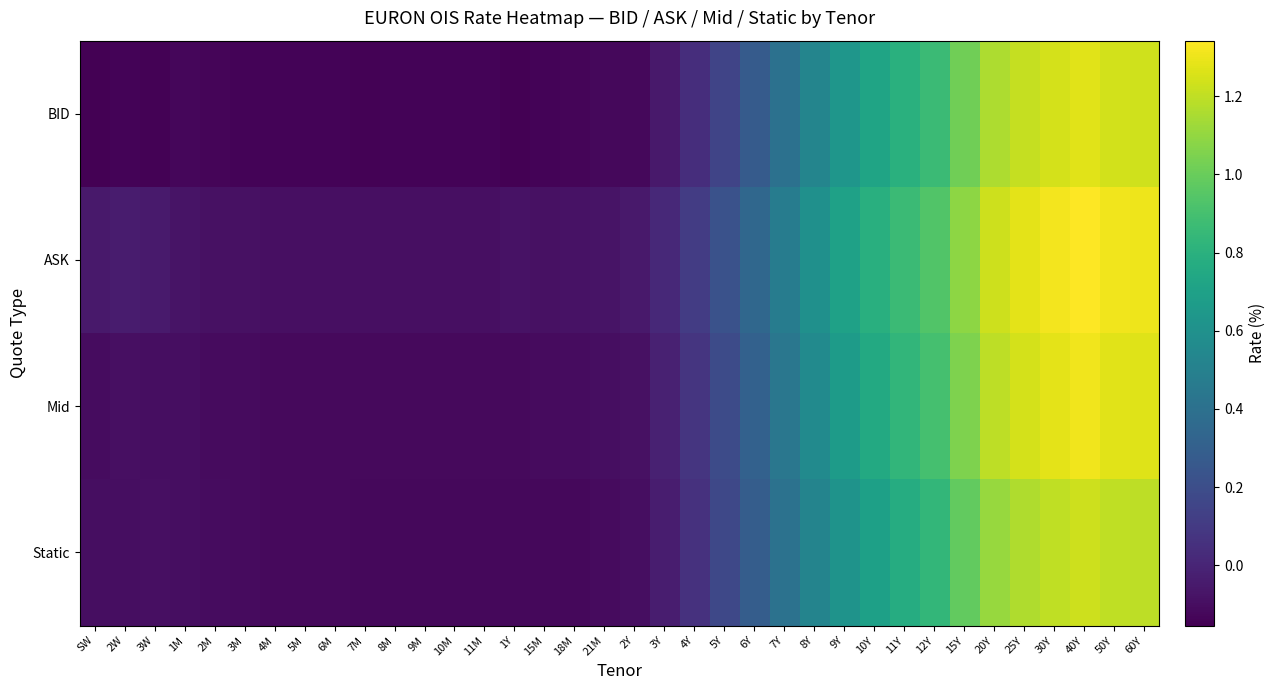

Reading left to right, list all the values displayed in this chart.

BID: SW=-0.2	2W=-0.1	3W=-0.1	1M=-0.1	2M=-0.1	3M=-0.1	4M=-0.1	5M=-0.1	6M=-0.1	7M=-0.1	8M=-0.1	9M=-0.1	10M=-0.1	11M=-0.1	1Y=-0.1	15M=-0.1	18M=-0.1	21M=-0.1	2Y=-0.1	3Y=-0.1	4Y=0.0	5Y=0.2	6Y=0.3	7Y=0.4	8Y=0.5	9Y=0.6	10Y=0.7	11Y=0.8	12Y=0.9	15Y=1.0	20Y=1.2	25Y=1.2	30Y=1.2	40Y=1.3	50Y=1.2	60Y=1.2
ASK: SW=-0.1	2W=-0.0	3W=-0.0	1M=-0.1	2M=-0.1	3M=-0.1	4M=-0.1	5M=-0.1	6M=-0.1	7M=-0.1	8M=-0.1	9M=-0.1	10M=-0.1	11M=-0.1	1Y=-0.1	15M=-0.1	18M=-0.1	21M=-0.1	2Y=-0.1	3Y=0.0	4Y=0.1	5Y=0.2	6Y=0.3	7Y=0.5	8Y=0.6	9Y=0.7	10Y=0.8	11Y=0.9	12Y=0.9	15Y=1.1	20Y=1.2	25Y=1.3	30Y=1.3	40Y=1.3	50Y=1.3	60Y=1.3
Mid: SW=-0.1	2W=-0.1	3W=-0.1	1M=-0.1	2M=-0.1	3M=-0.1	4M=-0.1	5M=-0.1	6M=-0.1	7M=-0.1	8M=-0.1	9M=-0.1	10M=-0.1	11M=-0.1	1Y=-0.1	15M=-0.1	18M=-0.1	21M=-0.1	2Y=-0.1	3Y=-0.0	4Y=0.1	5Y=0.2	6Y=0.3	7Y=0.4	8Y=0.6	9Y=0.7	10Y=0.8	11Y=0.8	12Y=0.9	15Y=1.1	20Y=1.2	25Y=1.2	30Y=1.3	40Y=1.3	50Y=1.3	60Y=1.3
Static: SW=-0.1	2W=-0.1	3W=-0.1	1M=-0.1	2M=-0.1	3M=-0.1	4M=-0.1	5M=-0.1	6M=-0.1	7M=-0.1	8M=-0.1	9M=-0.1	10M=-0.1	11M=-0.1	1Y=-0.1	15M=-0.1	18M=-0.1	21M=-0.1	2Y=-0.1	3Y=-0.0	4Y=0.1	5Y=0.2	6Y=0.3	7Y=0.4	8Y=0.5	9Y=0.6	10Y=0.7	11Y=0.8	12Y=0.8	15Y=1.0	20Y=1.1	25Y=1.2	30Y=1.2	40Y=1.2	50Y=1.2	60Y=1.2